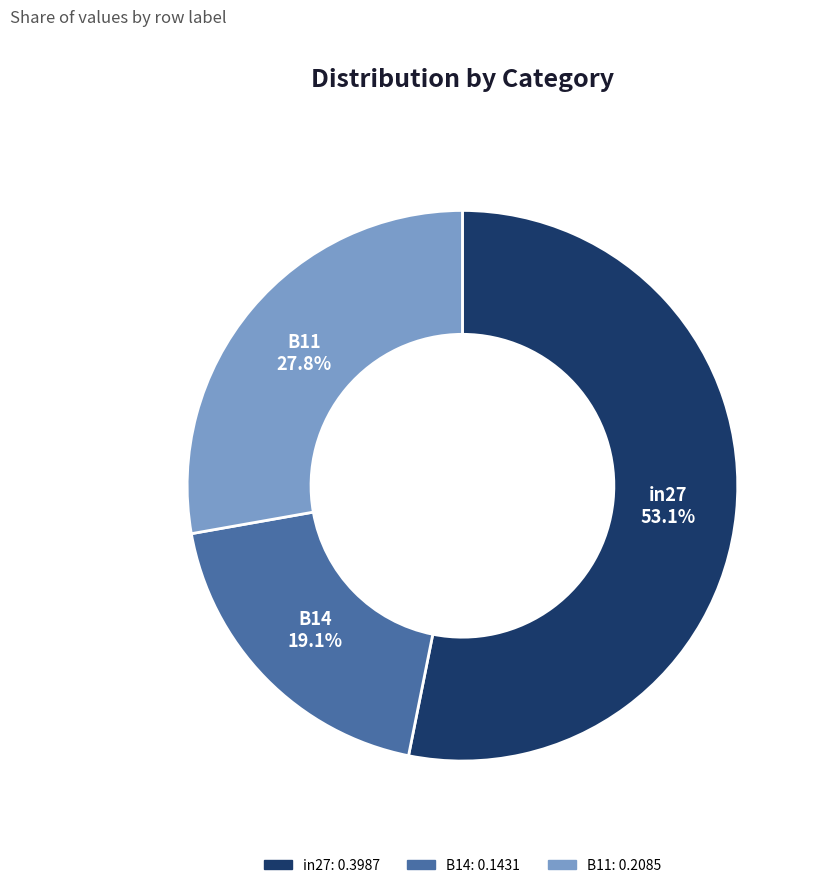

How many segments does this pie chart have?

3